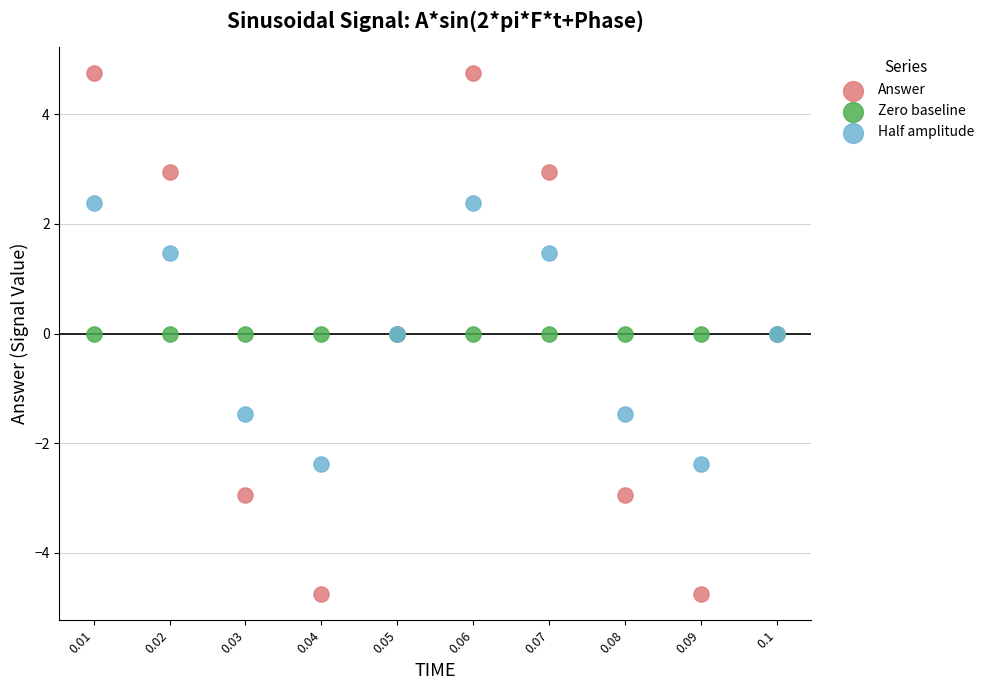

What are all the series names shown in the legend?

Answer, Zero baseline, Half amplitude